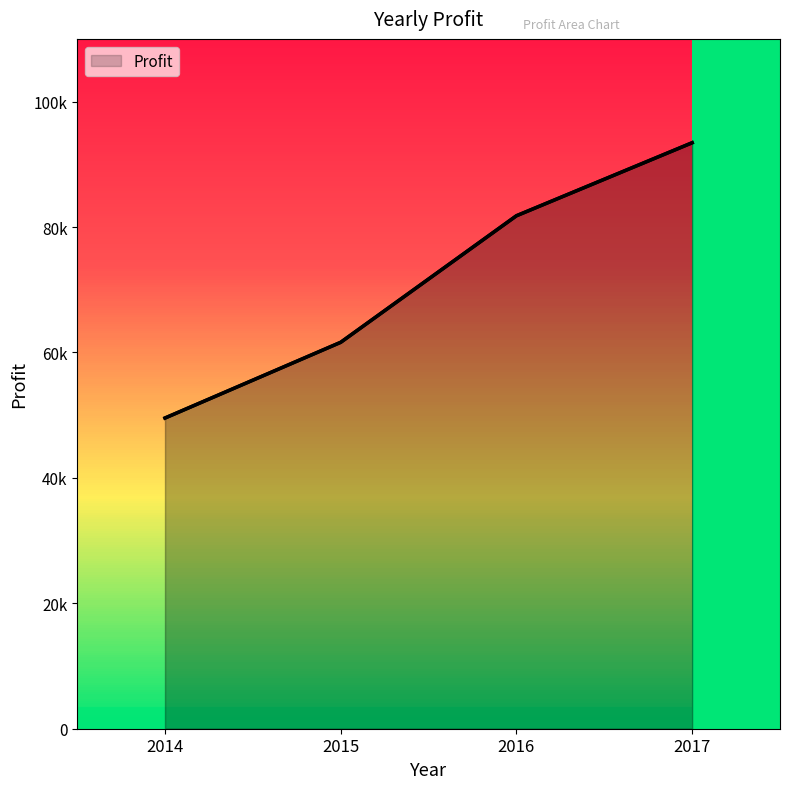

How many series are shown in this chart?

1